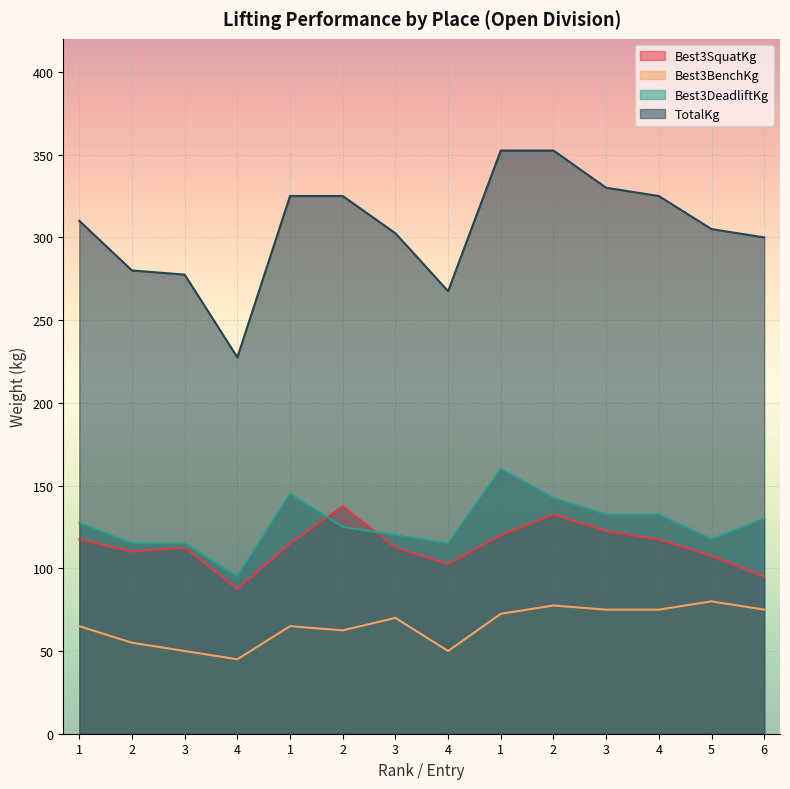

How many lines are shown in the chart?

4